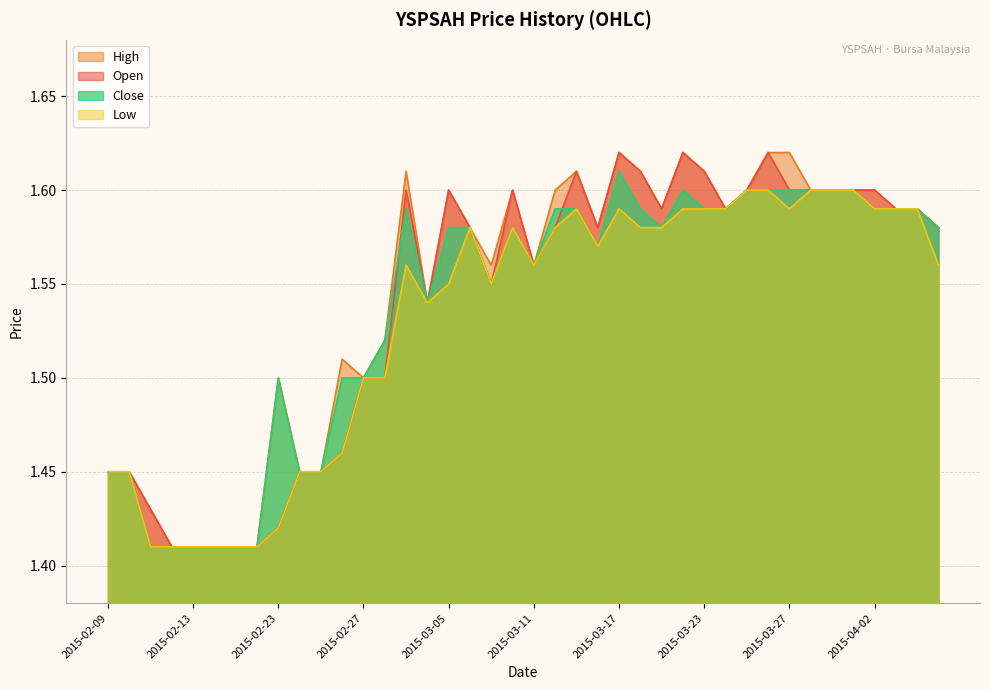

Does the chart have visible grid lines?

Yes